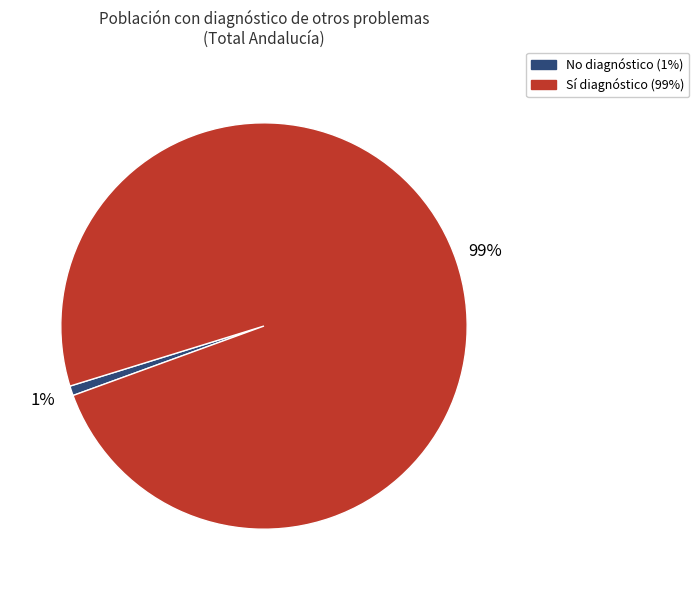

To the nearest percent, what is the difference between the largest and smallest slice percentages?

98%